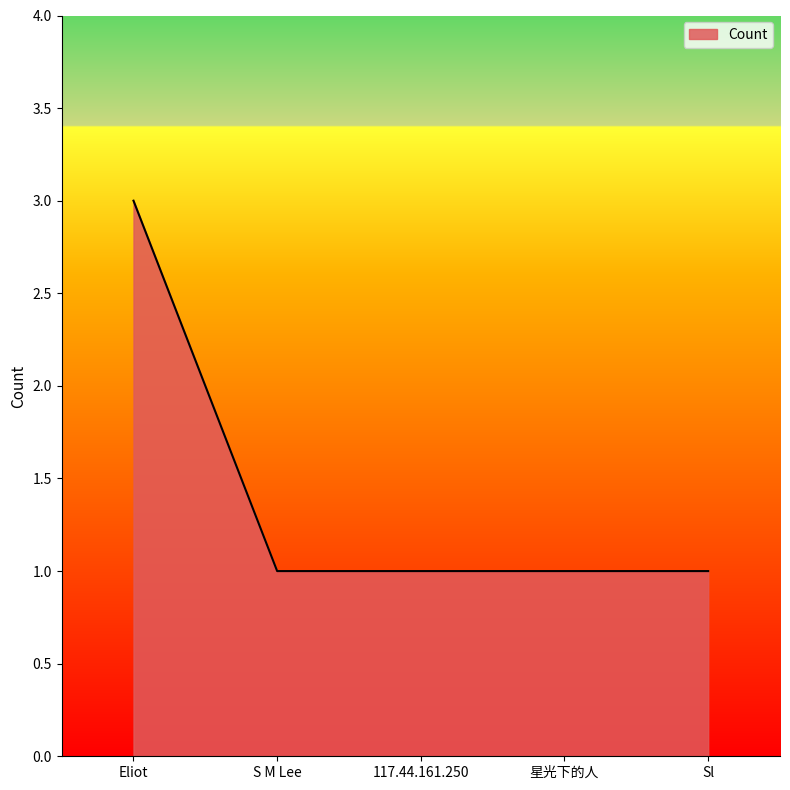

What position from the left is S M Lee?

2